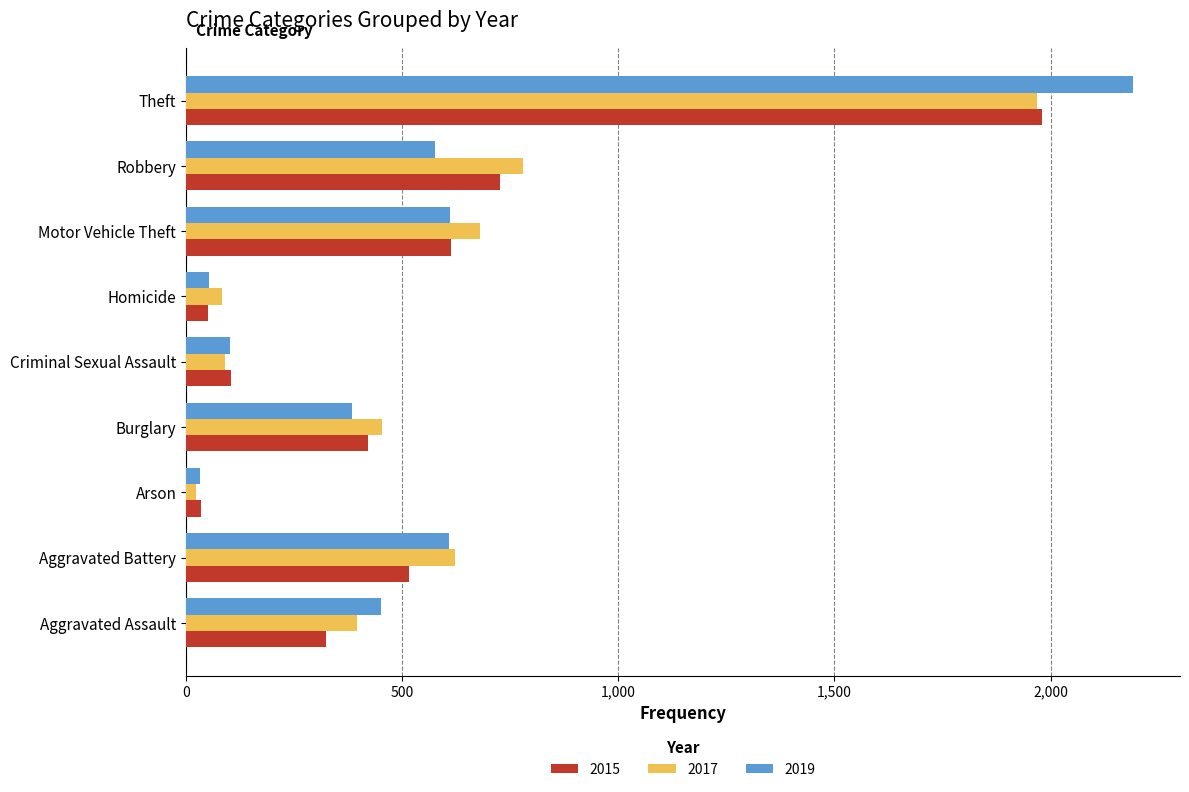

What is the difference between the second highest and minimum values in the 2017 series?

757